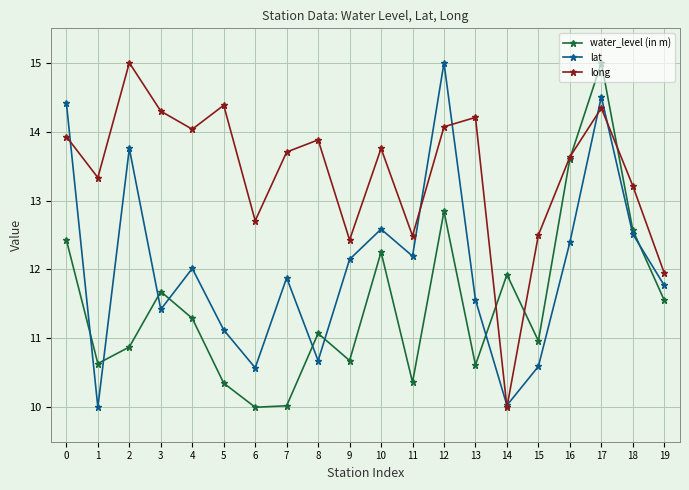

Where do long and lat first cross each other?

0 and 1